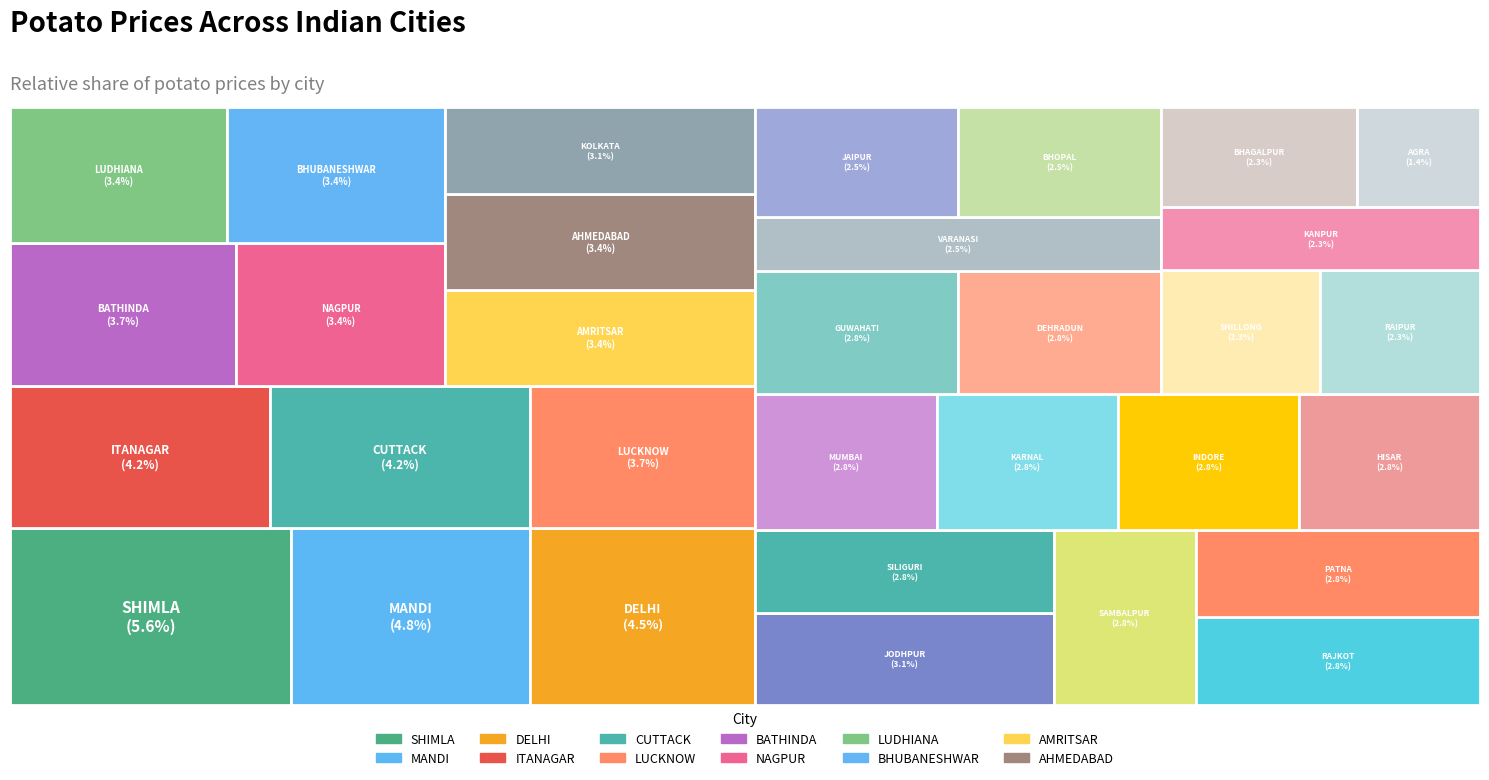

Rank the categories by value from highest to lowest.

SHIMLA, MANDI, DELHI, CUTTACK, ITANAGAR, BATHINDA, LUCKNOW, AMRITSAR, LUDHIANA, AHMEDABAD, BHUBANESHWAR, NAGPUR, JODHPUR, KOLKATA, HISAR, KARNAL, DEHRADUN, RAJKOT, INDORE, PATNA, SAMBALPUR, SILIGURI, GUWAHATI, MUMBAI, VARANASI, BHOPAL, JAIPUR, KANPUR, RAIPUR, BHAGALPUR, SHILLONG, AGRA